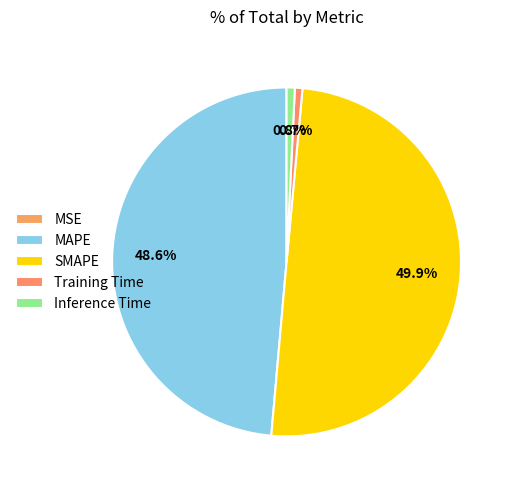

Is it true that MAPE is 49% of the pie?

True